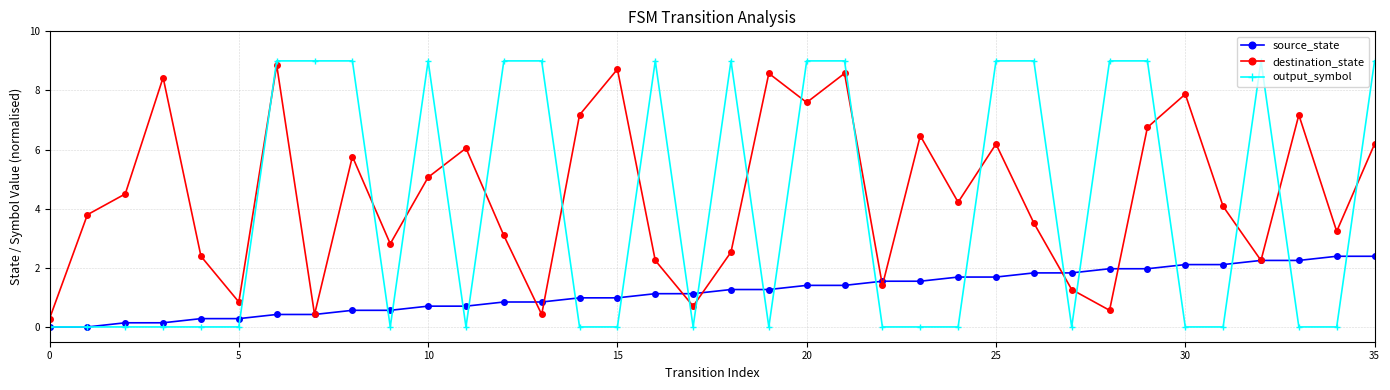

After their last crossing, which series has the higher values: destination_state or output_symbol?

output_symbol